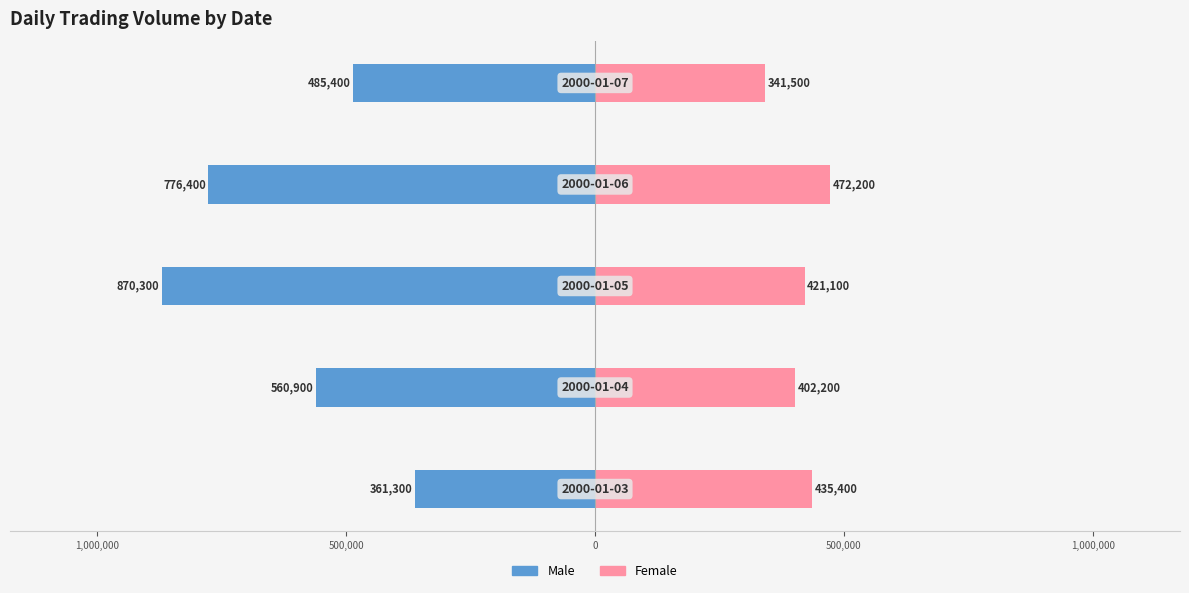

Reading left to right, extract all data points from this chart.

Male: -361.3	-560.9	-870.3	-776.4	-485.4
Female: 435.4	402.2	421.1	472.2	341.5